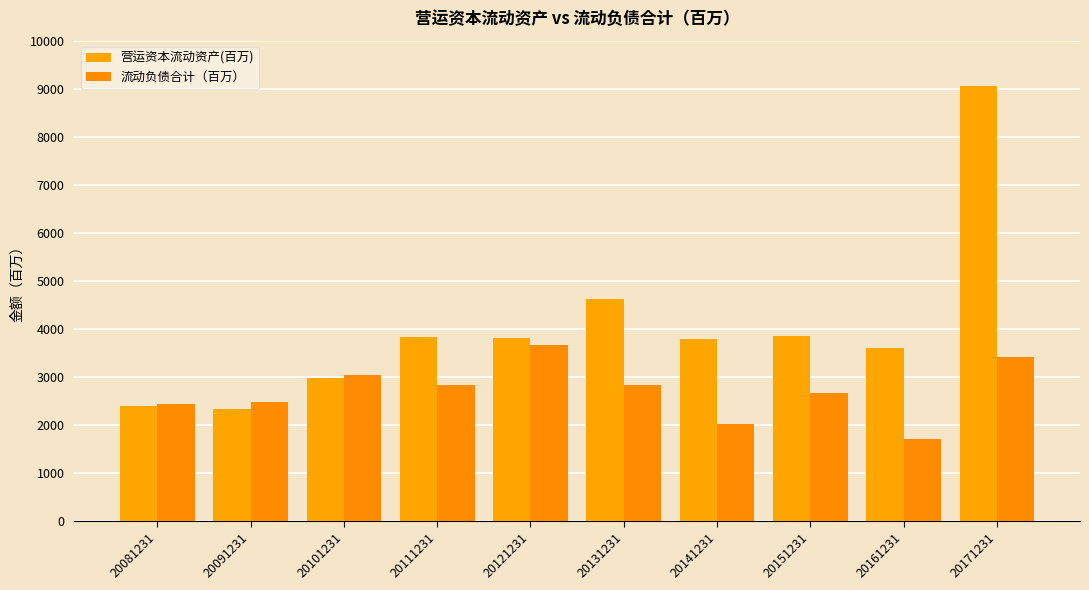

At how many categories does at least one series exceed 6847?

1